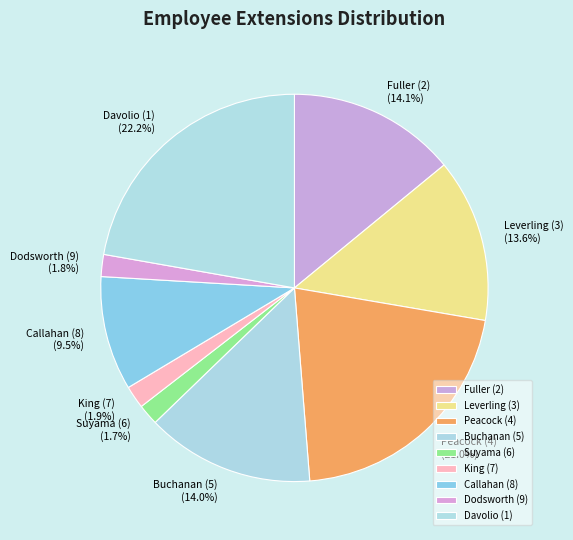

Count the number of slices in the pie.

9